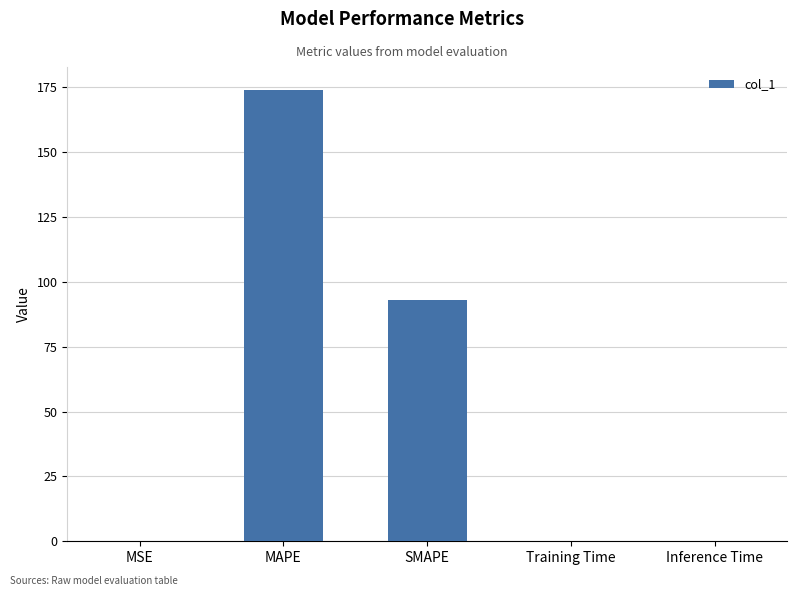

The value at Training Time is 0.0. True or false?

True